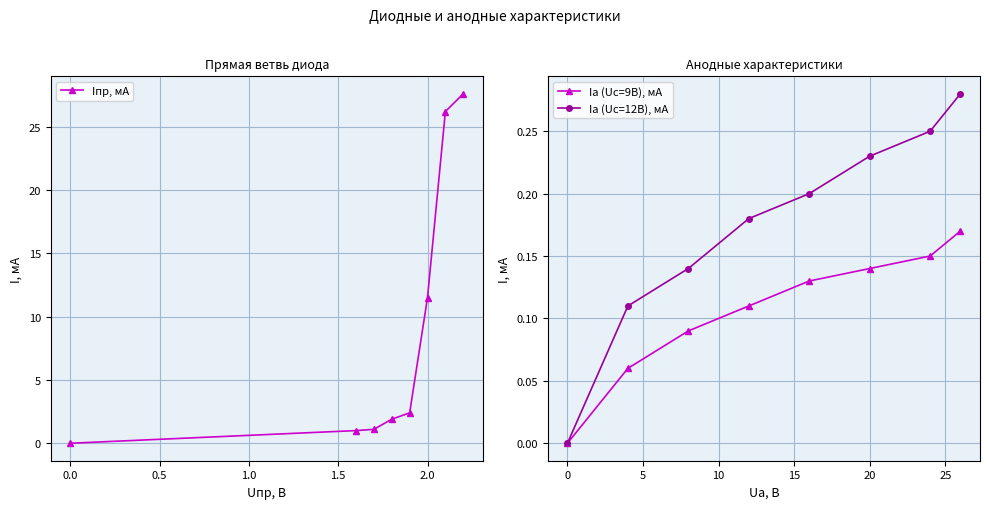

What is the sum of all Iпр, мА values?

71.7